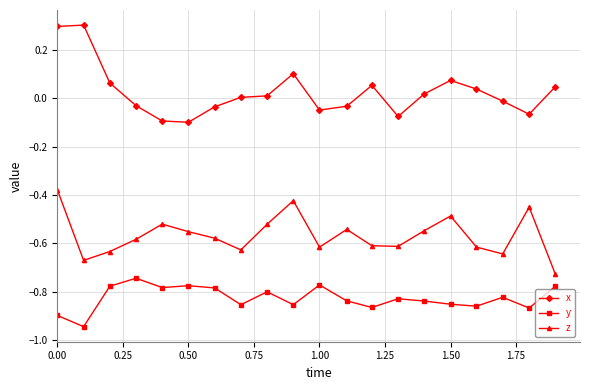

What is the maximum value shown in the chart?

0.3